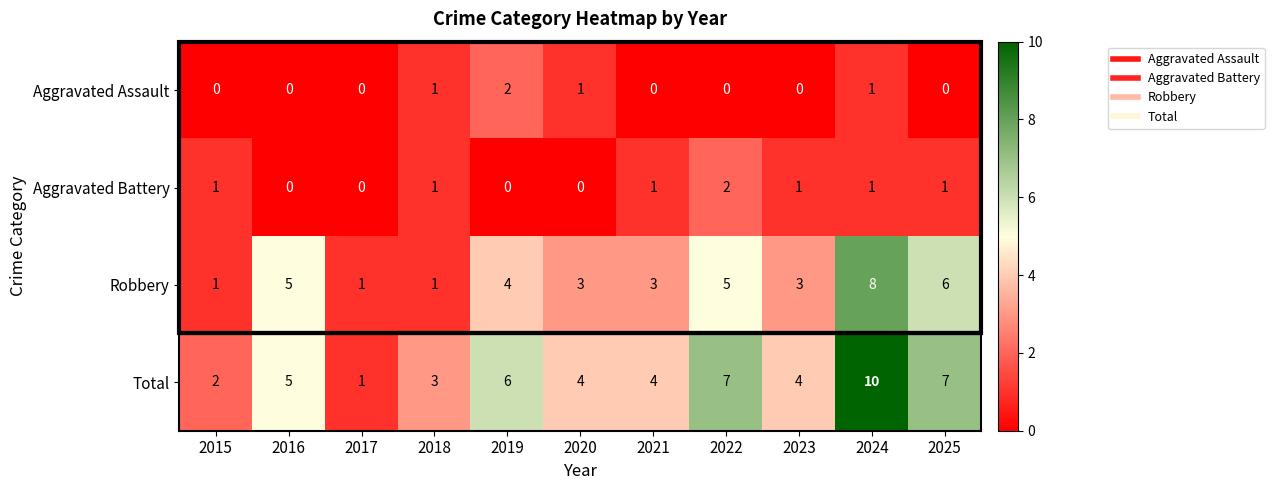

Where is Robbery nearest to the value 4?

2019